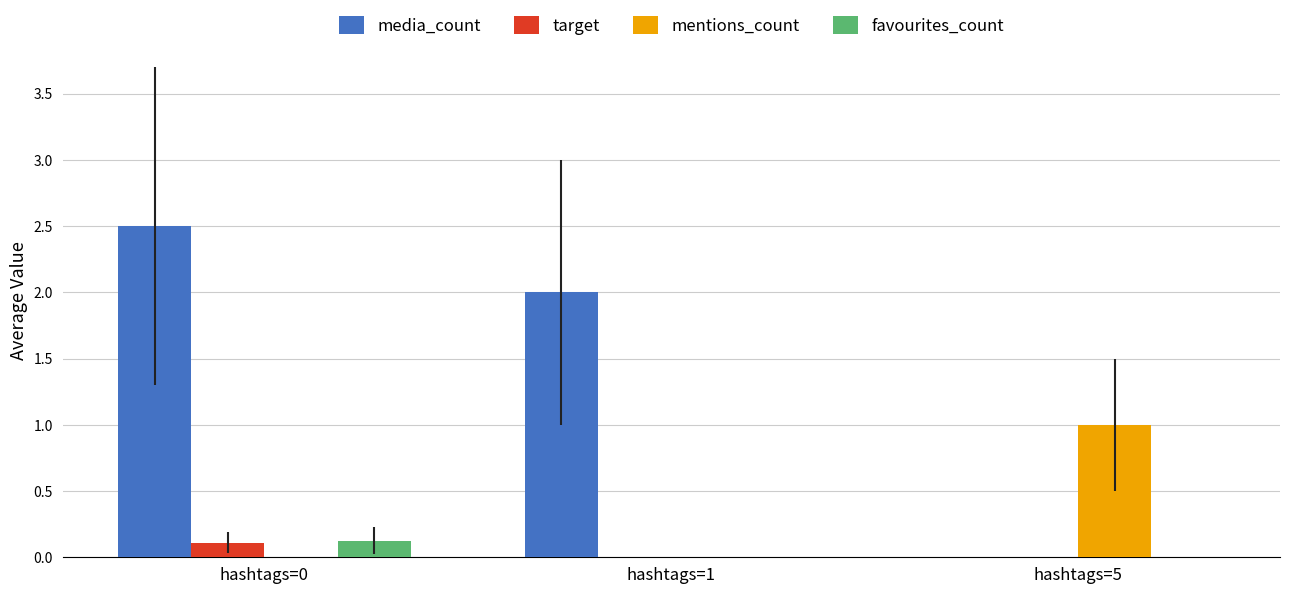

What value does the mentions_count series have at hashtags=5?

1.0